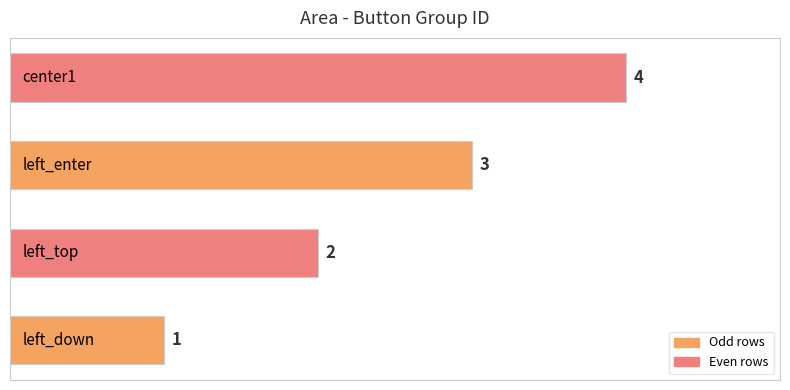

What is the greatest value displayed?

4